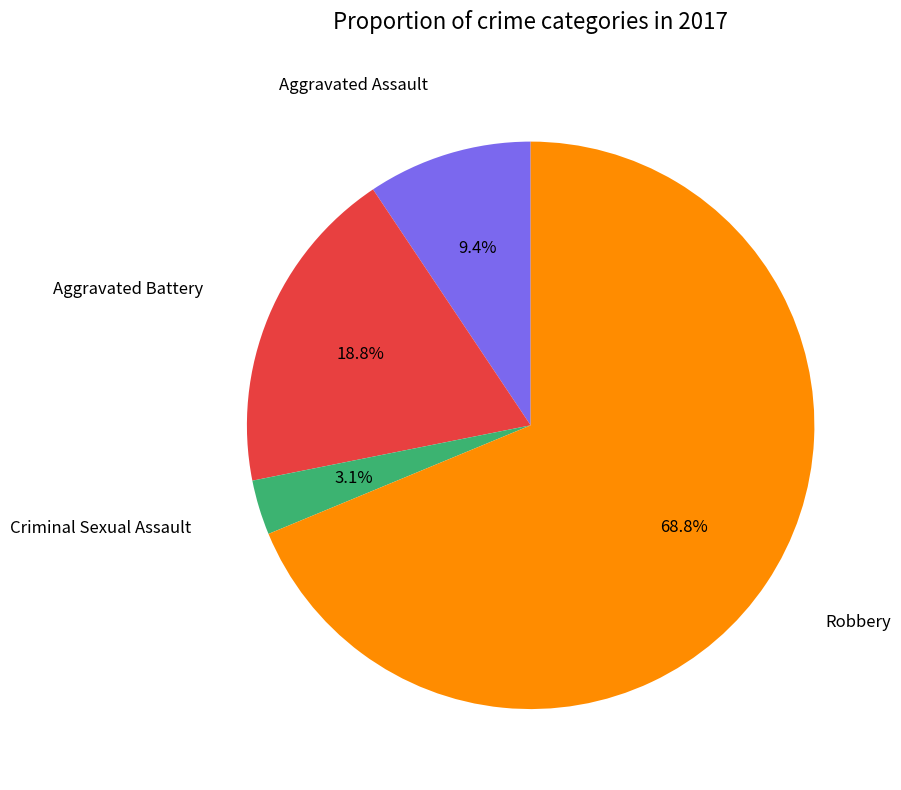

Does any single category account for the majority?

Yes